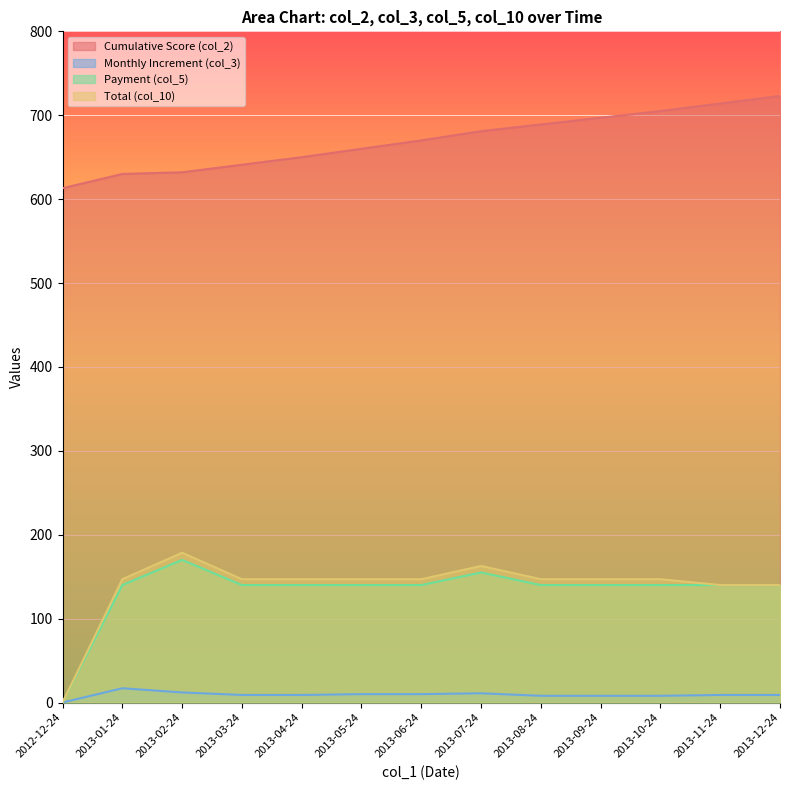

At 2013-11-24, list the series in order from largest to smallest.

col_2, col_5, col_10, col_3